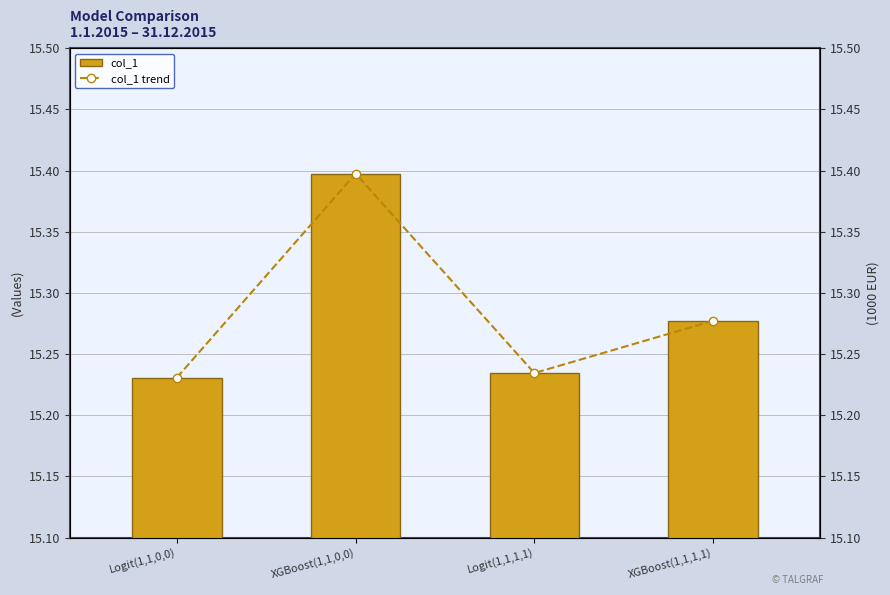

Where is col_1 nearest to the value 15?

Logit(1,1,0,0)